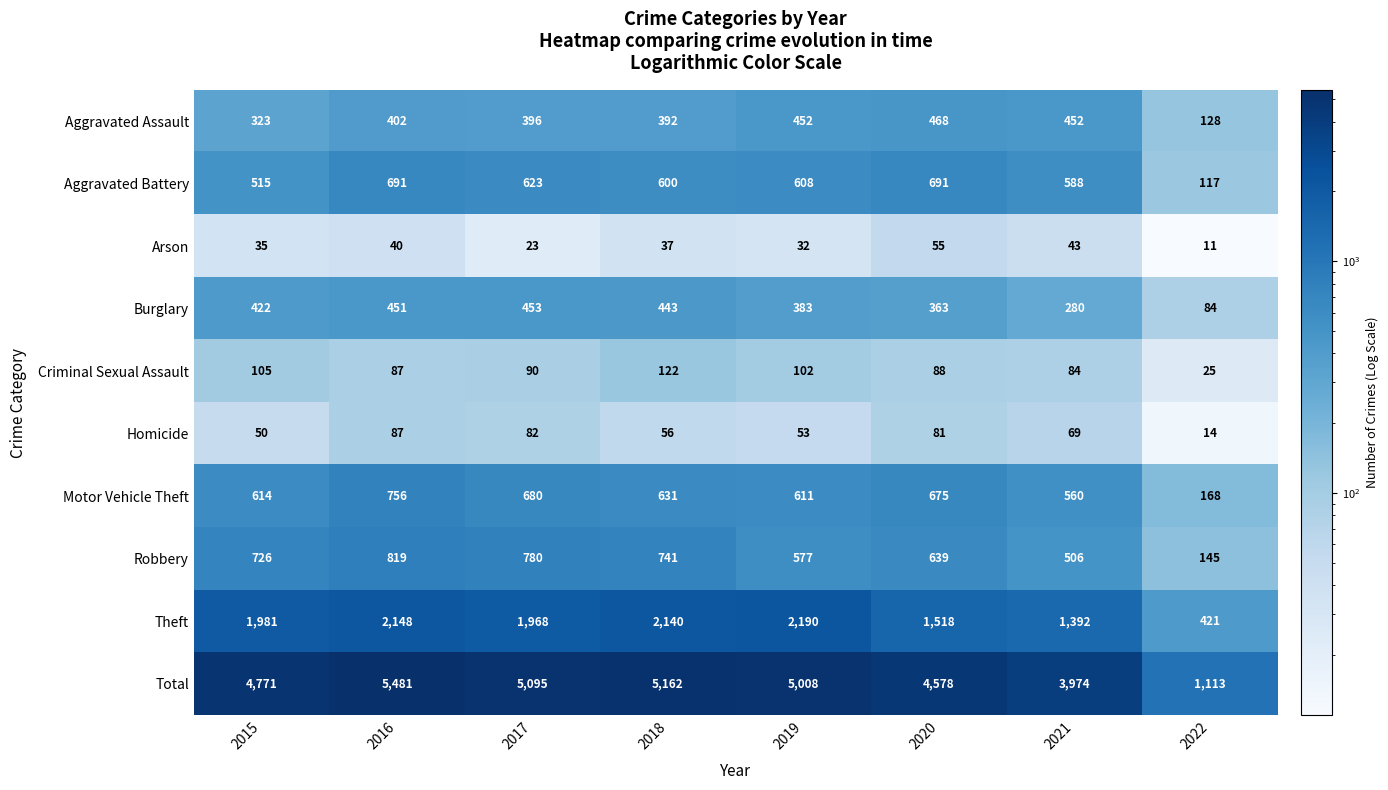

What is the difference between the second highest and minimum values in the Arson series?

32